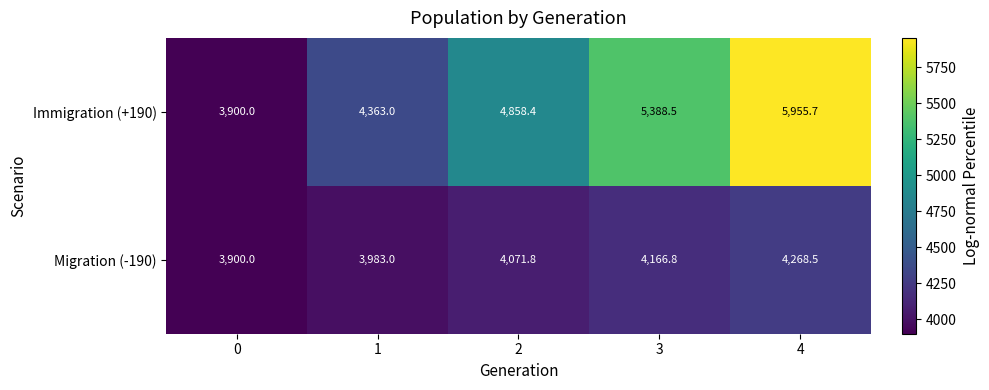

What is the total value across all series at 3?

9555.3